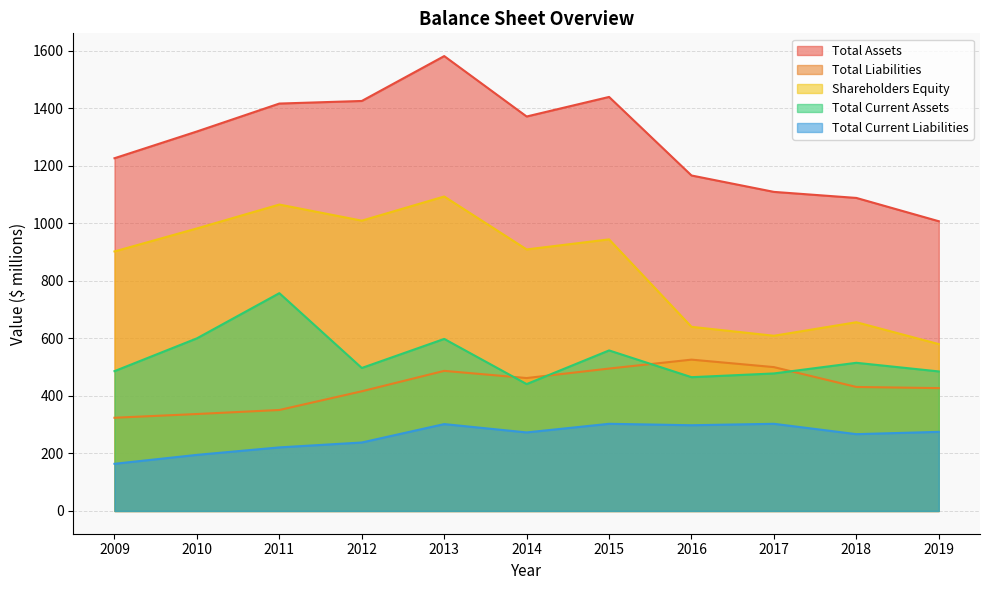

At which category does the chart reach its minimum across all series?

2009